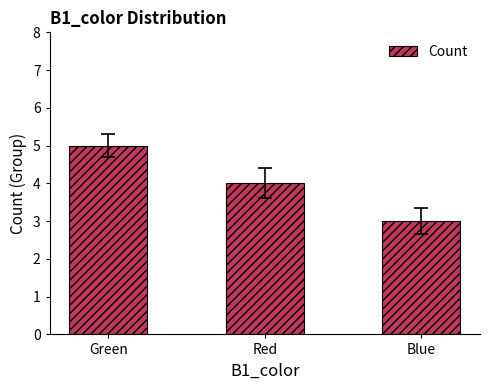

Where is the data nearest to the value 4?

Red